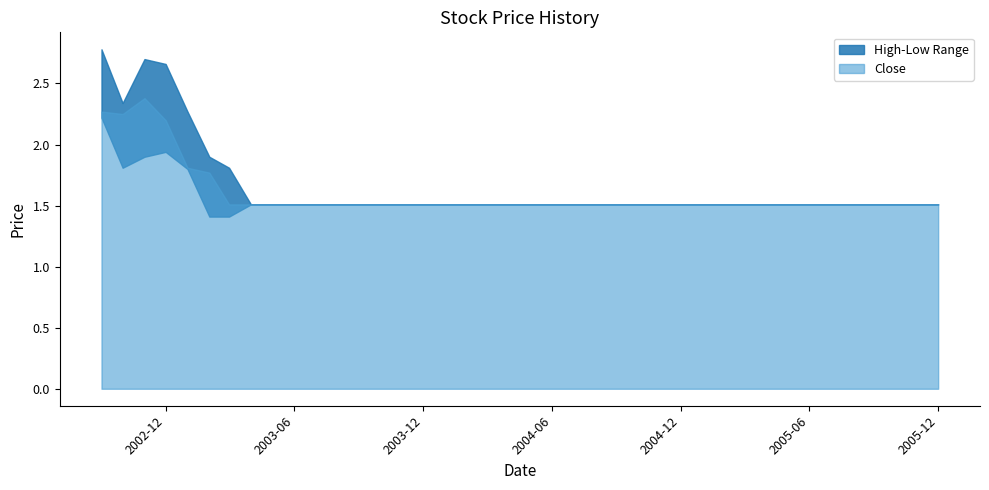

Where is the first local minimum?

2002-10-01